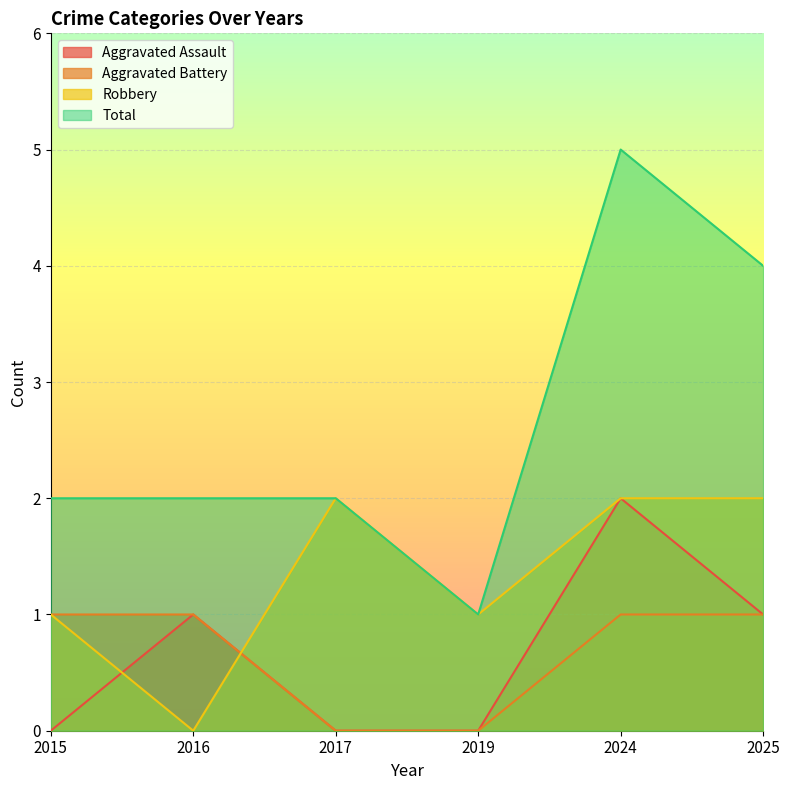

Between 2017 and 2025, which is larger?

2025